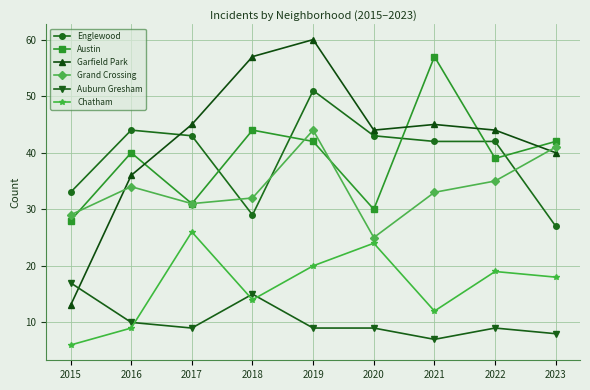

Which series has the widest spread of values?

Garfield Park